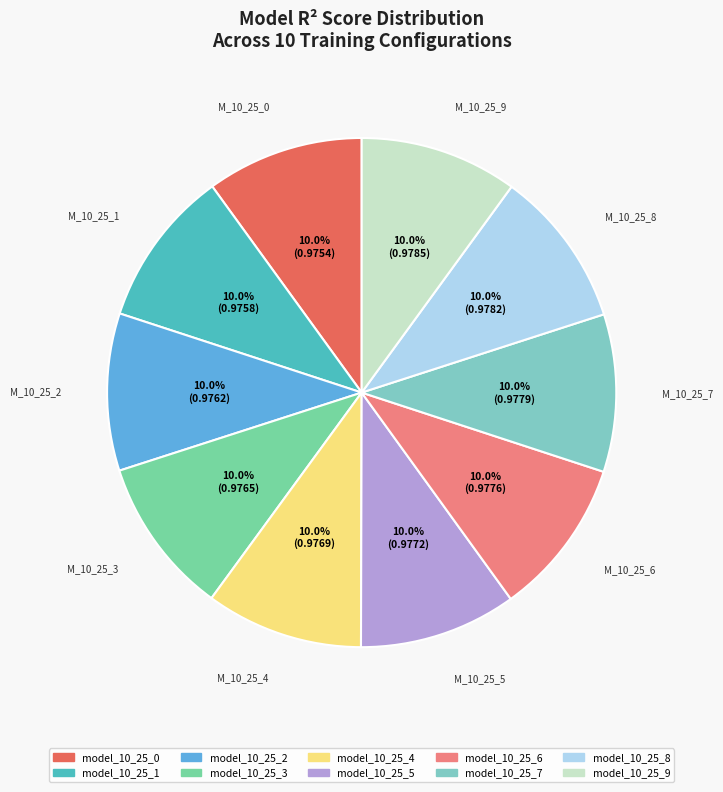

To the nearest percent, what portion does model_10_25_4 represent?

10%